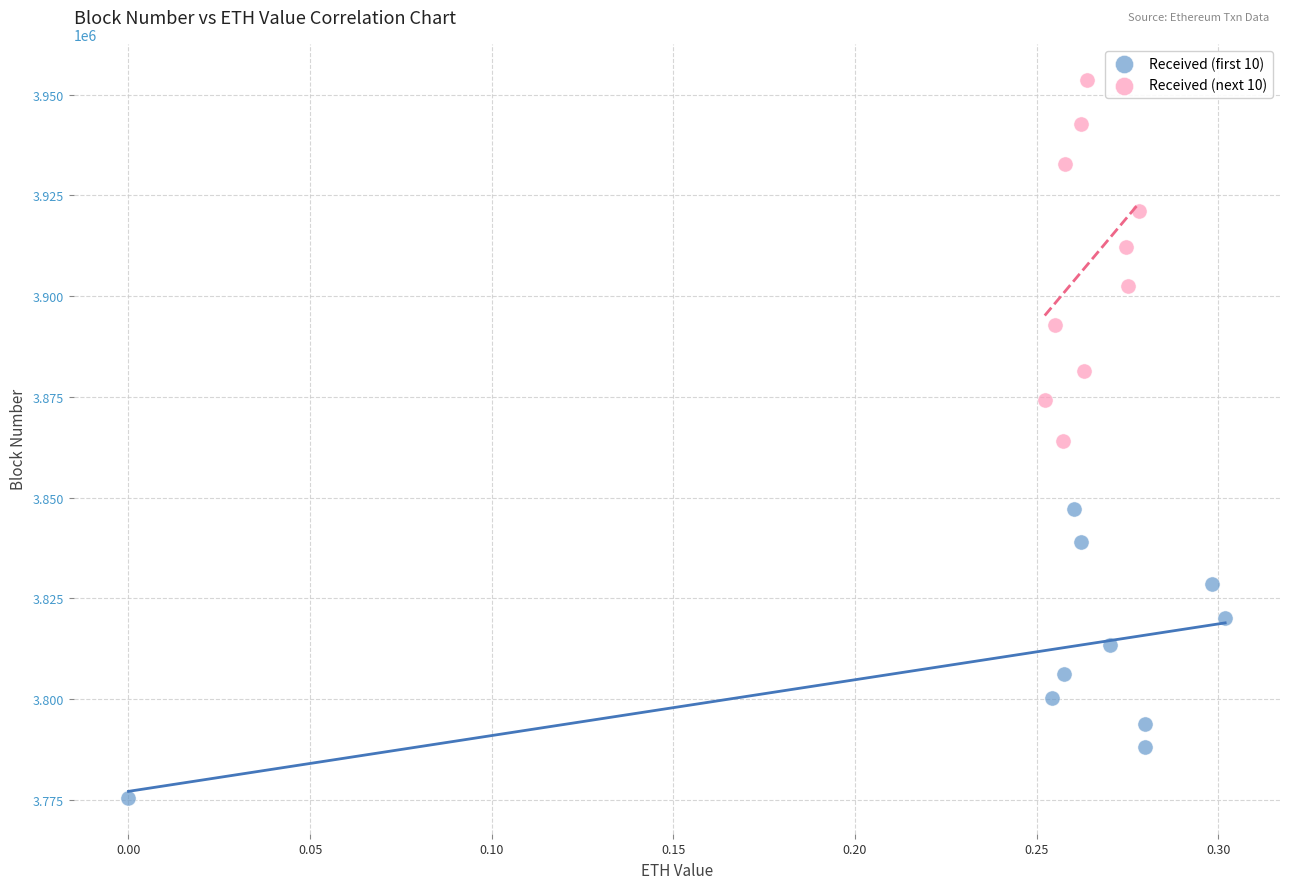

Which series has the widest spread of Y values?

Received (next 10)